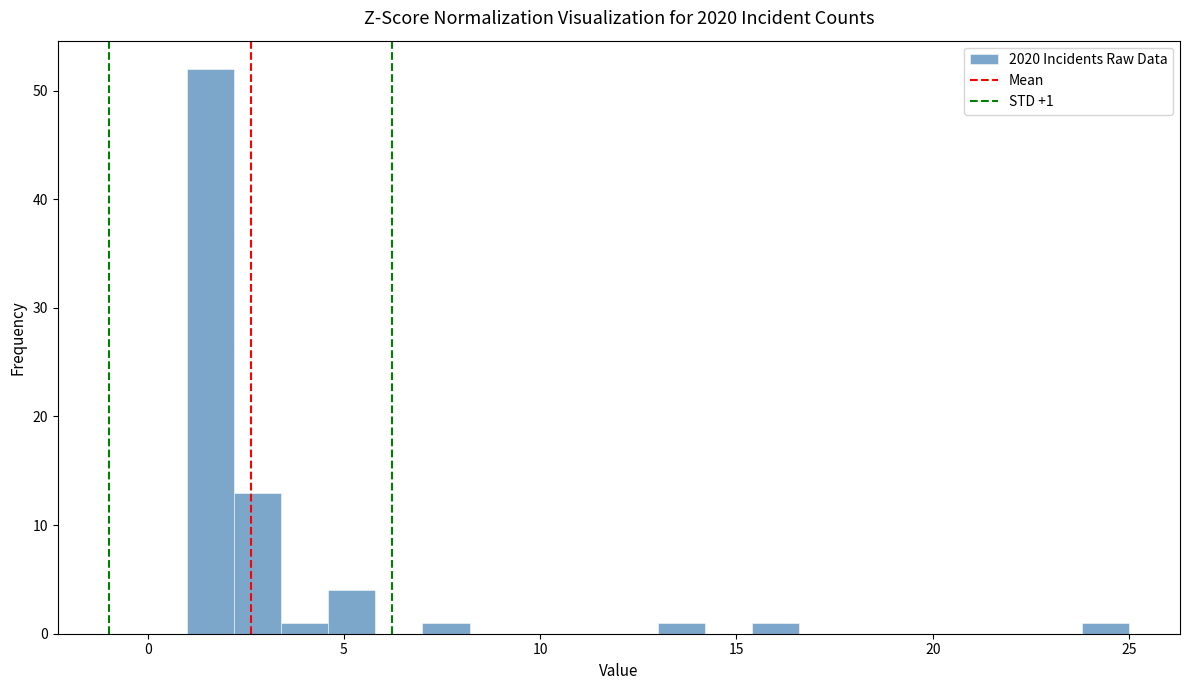

Around what value on the x-axis is the tallest bar? Give the approximate position of its centre, as read against the axis.

1.5